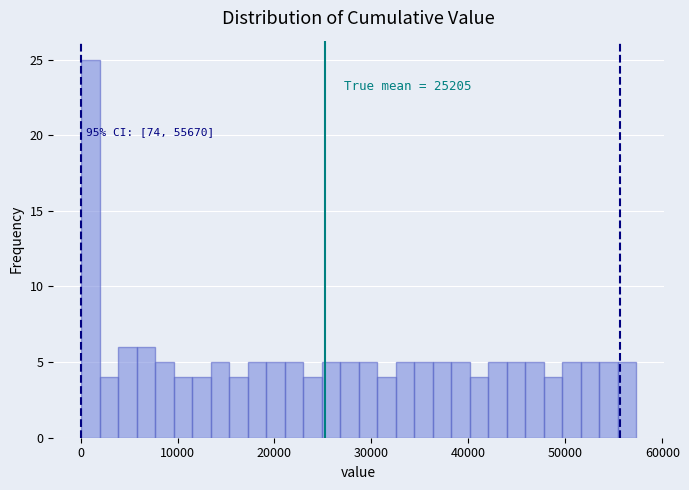

Read against the x-axis, roughly where is the centre of the tallest bar?

1000